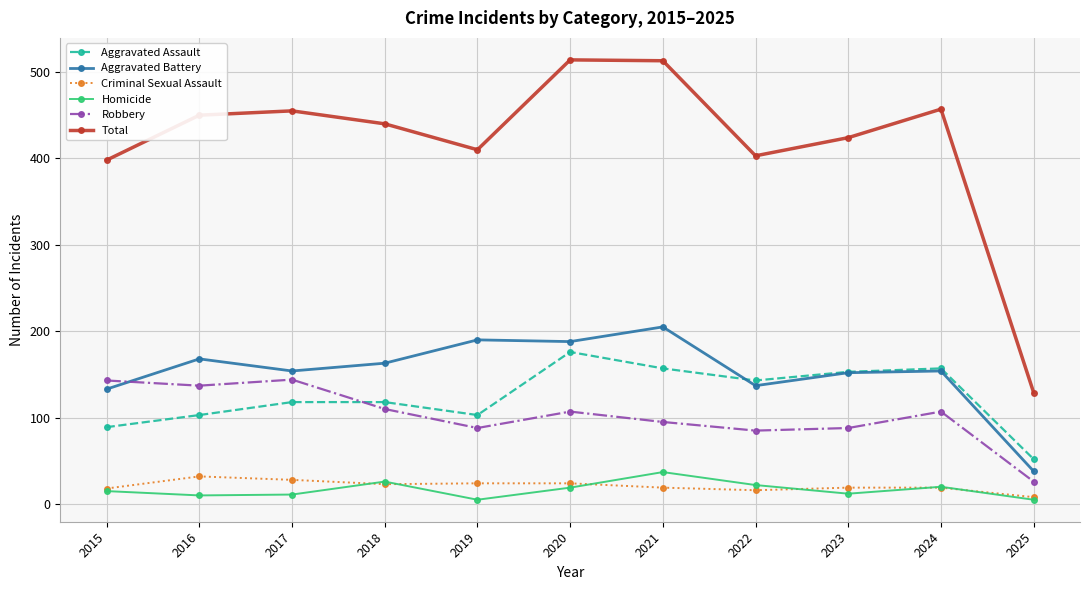

Read the Aggravated Battery value at 2015, to the nearest 10.

130